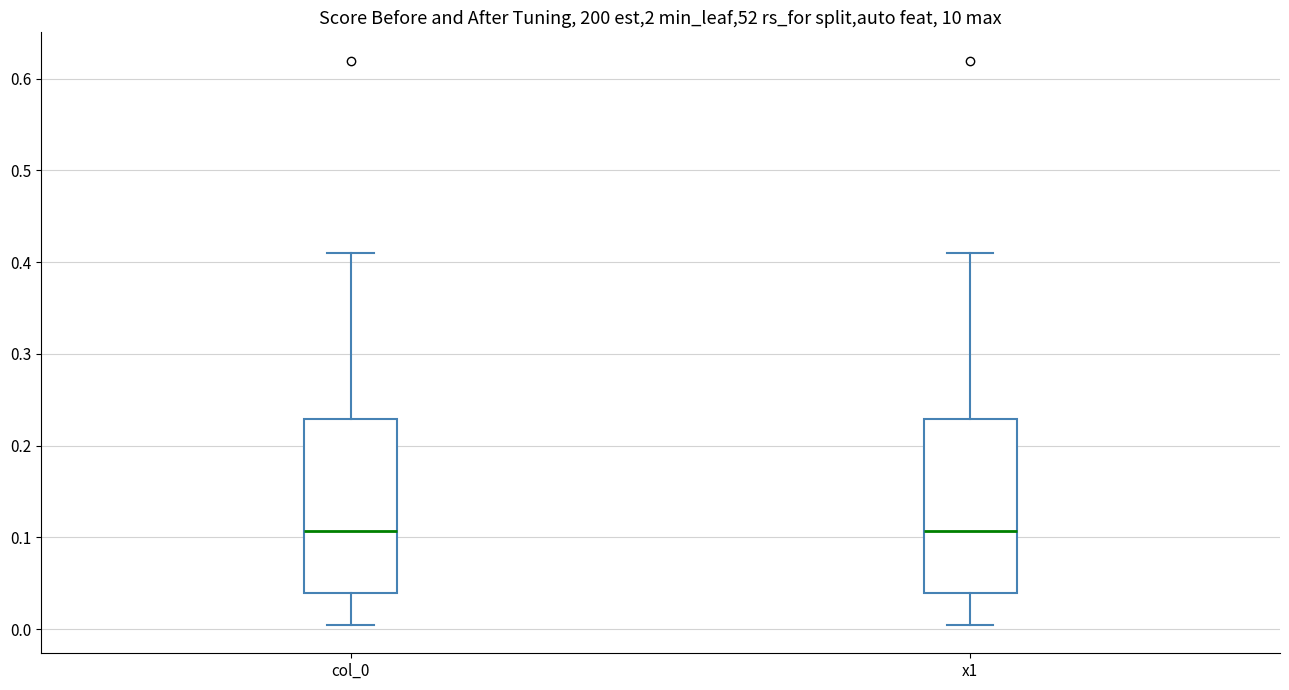

Reading left to right, read every box against the y-axis: the position of its median line, the range the box covers, and the ends of its whiskers. The values are not printed on the chart, so give them approximately, as read against the axis.

col_0: median 0.11, box 0.04 to 0.23, whiskers 0.00 to 0.41
x1: median 0.11, box 0.04 to 0.23, whiskers 0.00 to 0.41